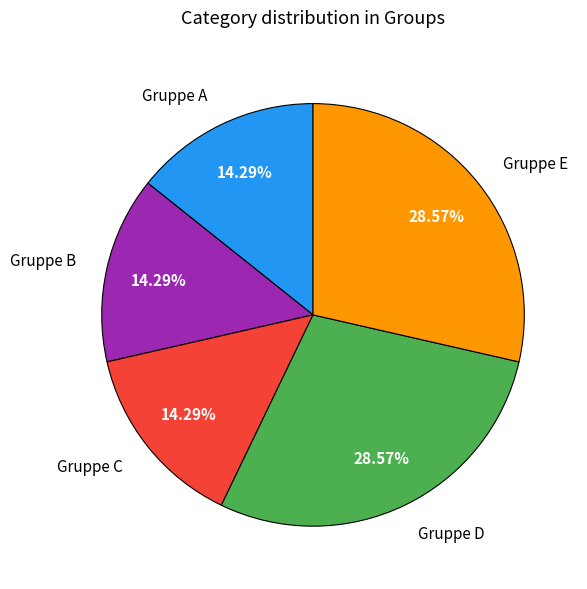

Does Gruppe E represent more than half of the total?

No